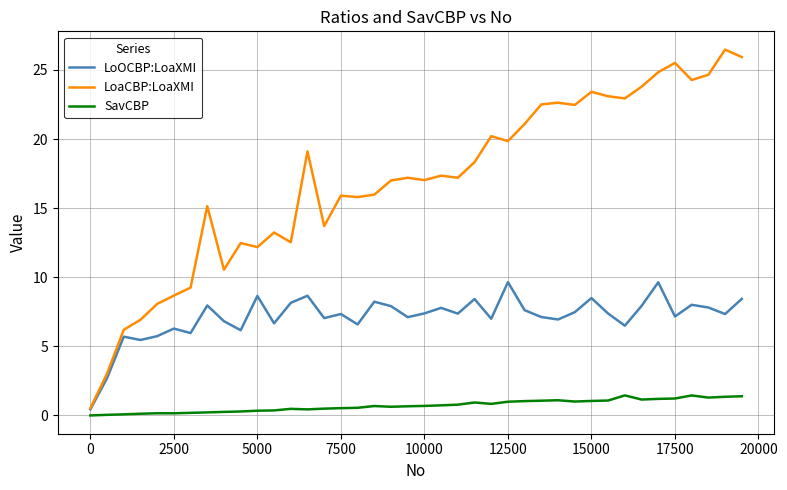

True or false: LoaCBP:LoaXMI and SavCBP intersect in this chart.

False